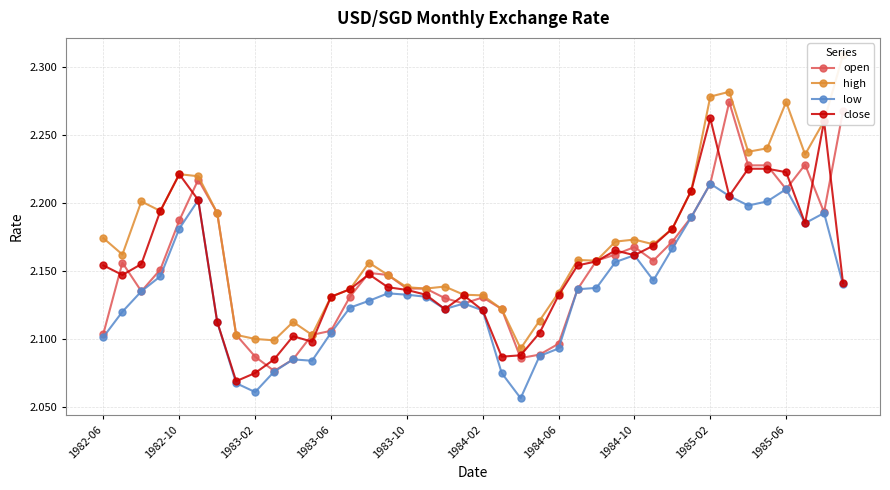

Where is the first local maximum for close?

1982-10